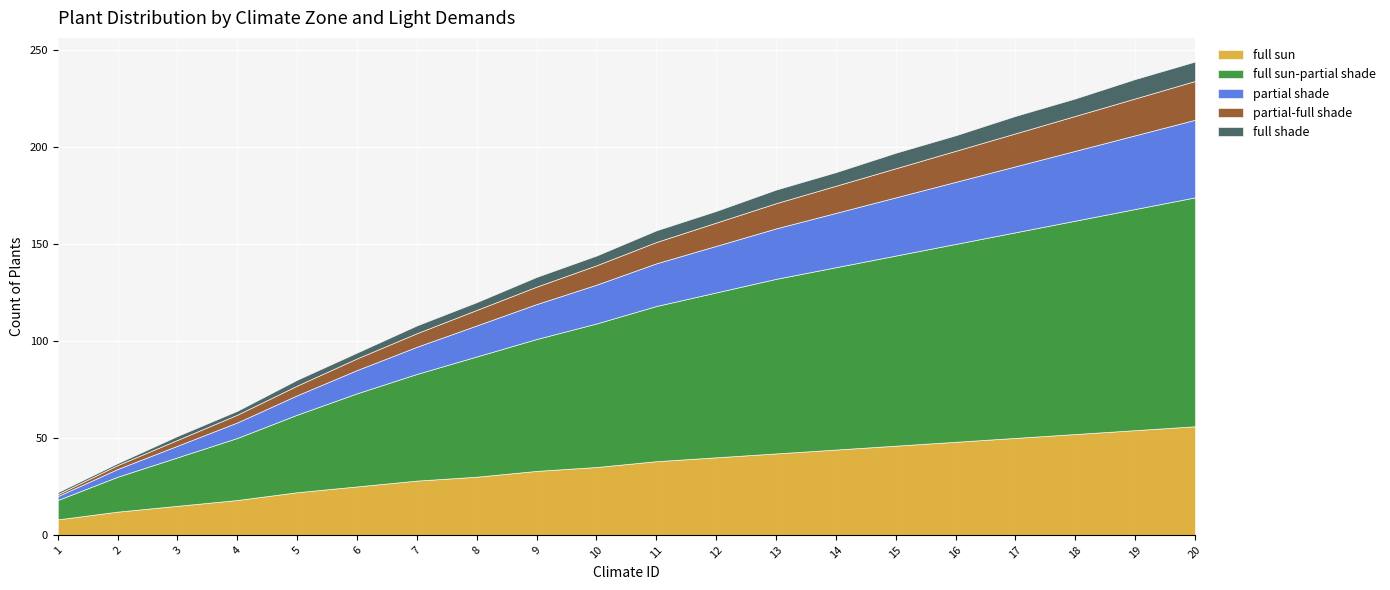

Rank the series by their maximum value, from highest to lowest.

full sun-partial shade, full sun, partial shade, partial-full shade, full shade